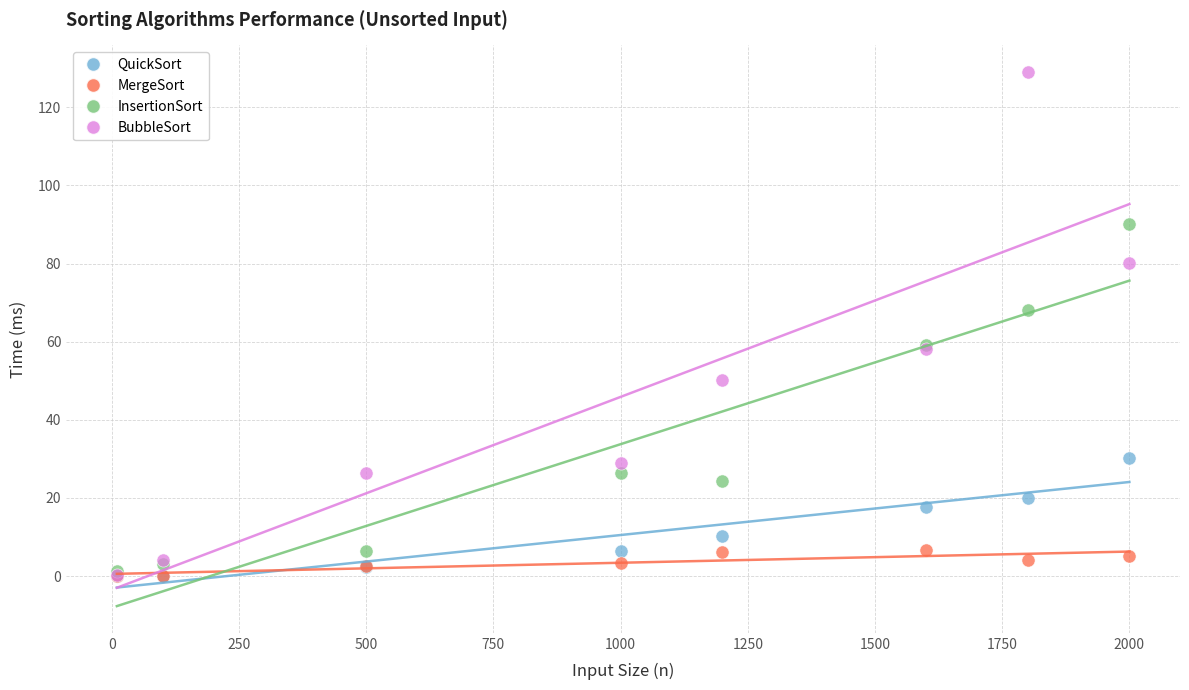

Which series reaches the maximum Y coordinate?

BubbleSort